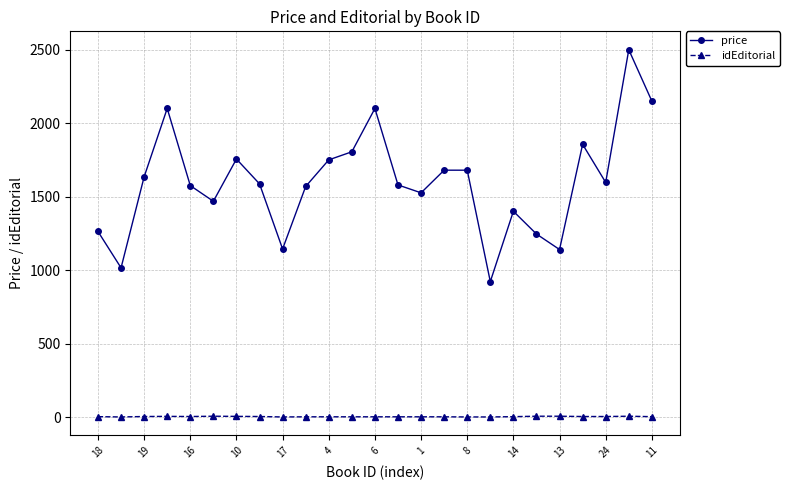

True or false: idEditorial and price intersect in this chart.

False